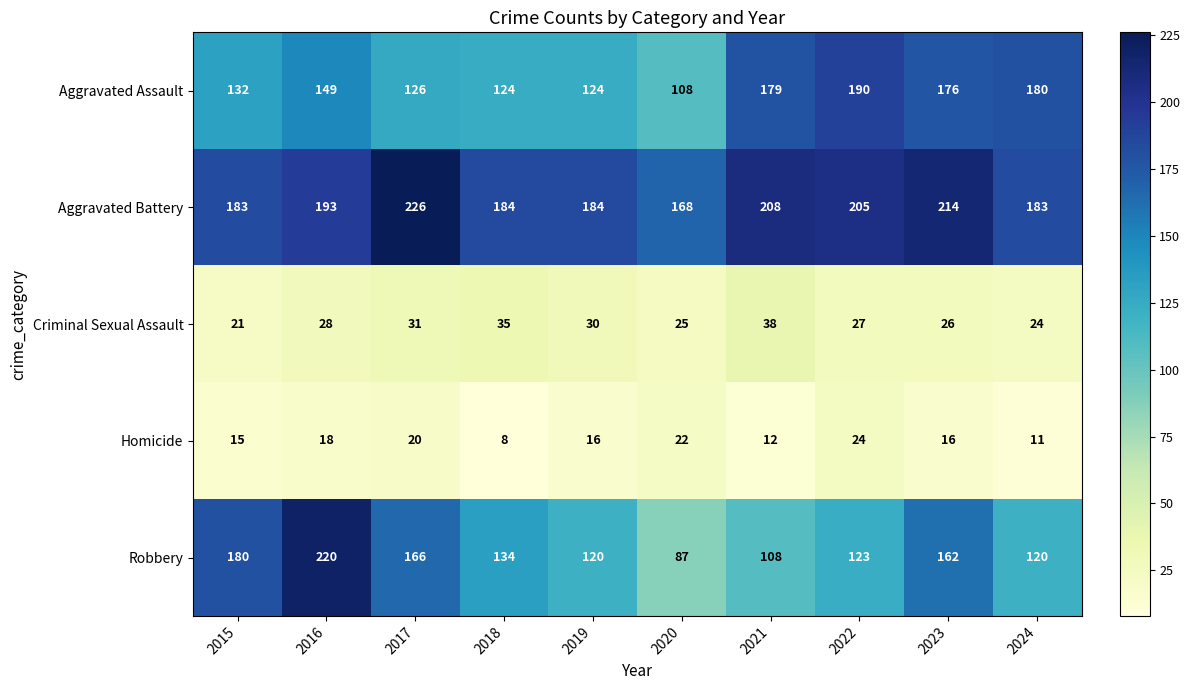

What is the sum of all Criminal Sexual Assault values?

285